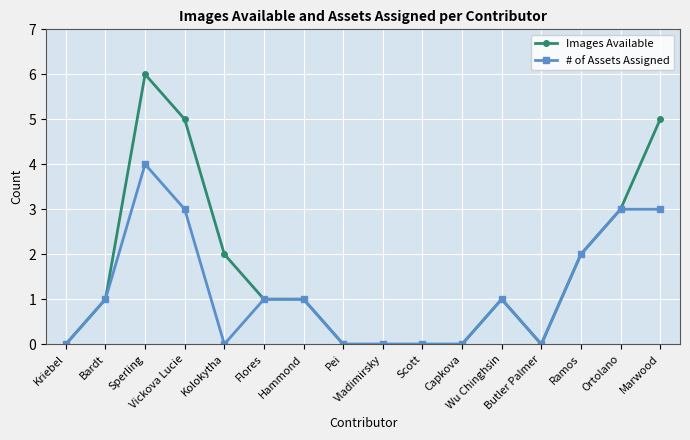

List the series in order of their peak value, highest first.

Images Available, # of Assets Assigned